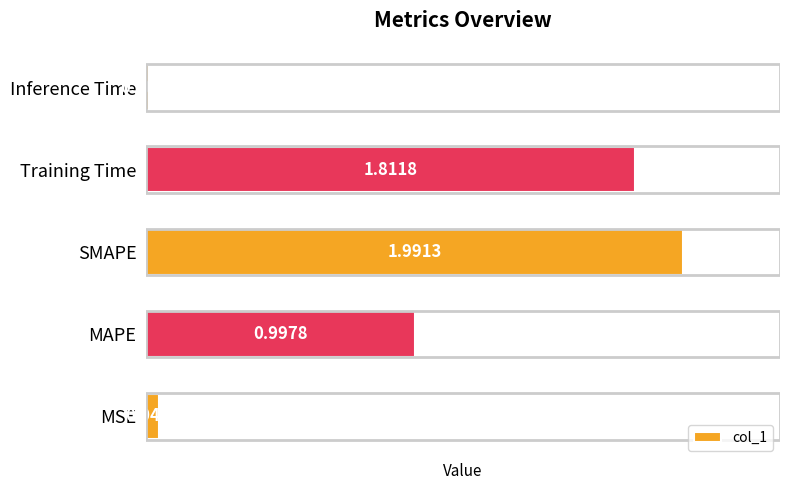

What is the average value?

1.0